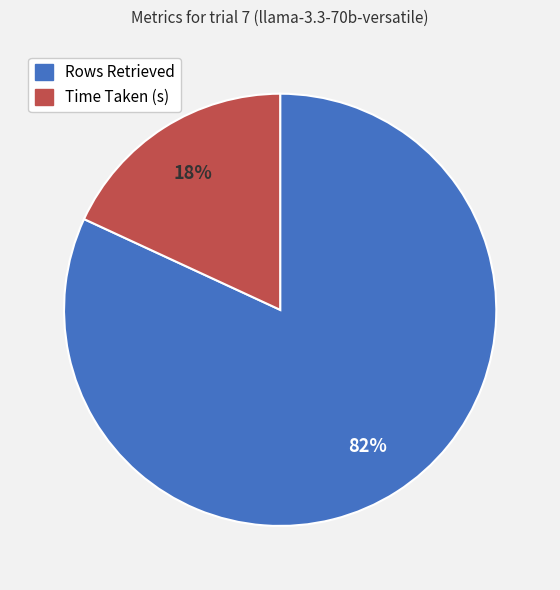

Which has a higher value, Time Taken (s) or Rows Retrieved?

Rows Retrieved